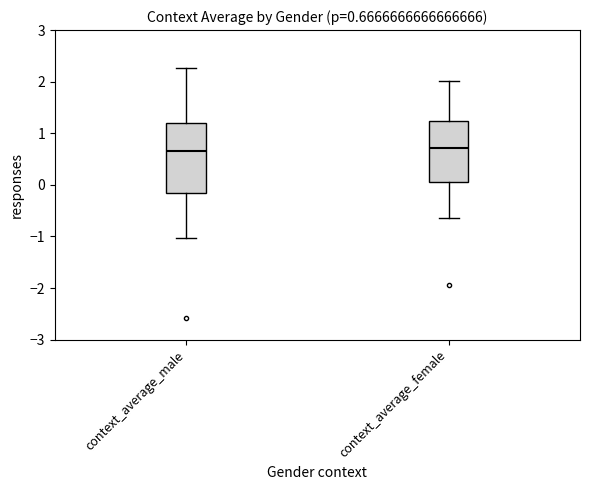

Which box is the tallest, from its lower edge to its upper edge?

context_average_male